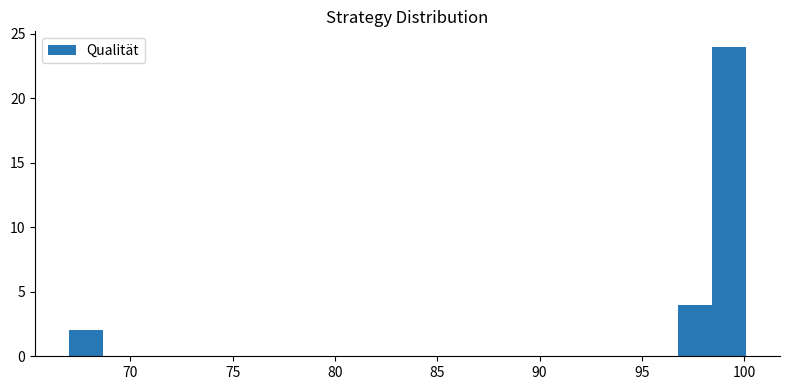

Read against the x-axis, roughly where is the centre of the tallest bar?

99.5